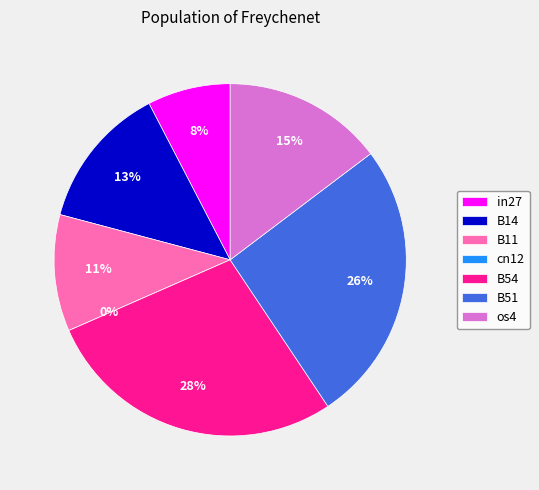

Rank the categories by value from highest to lowest.

B54, B51, os4, B14, B11, in27, cn12